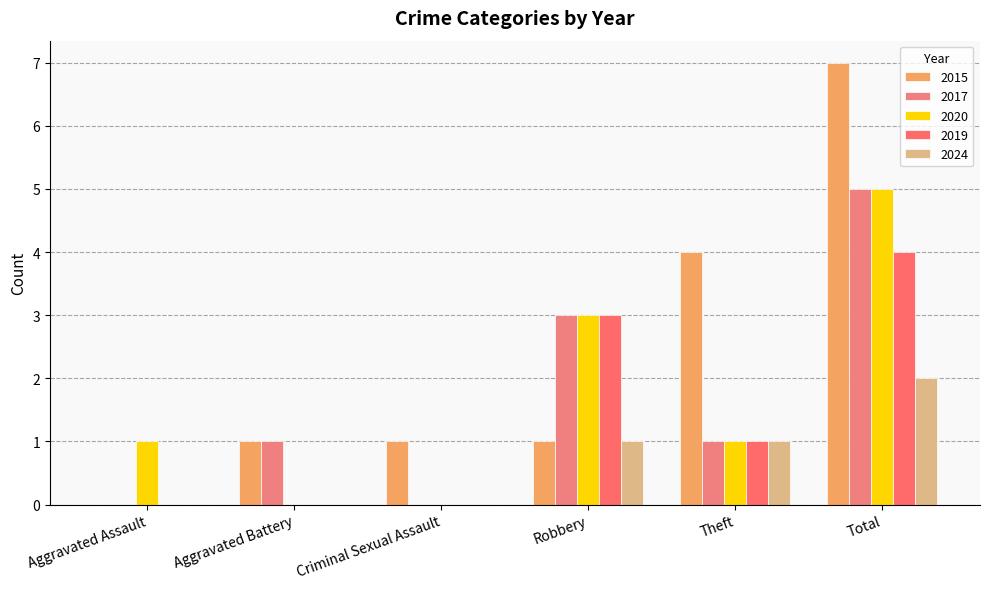

Which label corresponds to the largest value in the chart?

Total